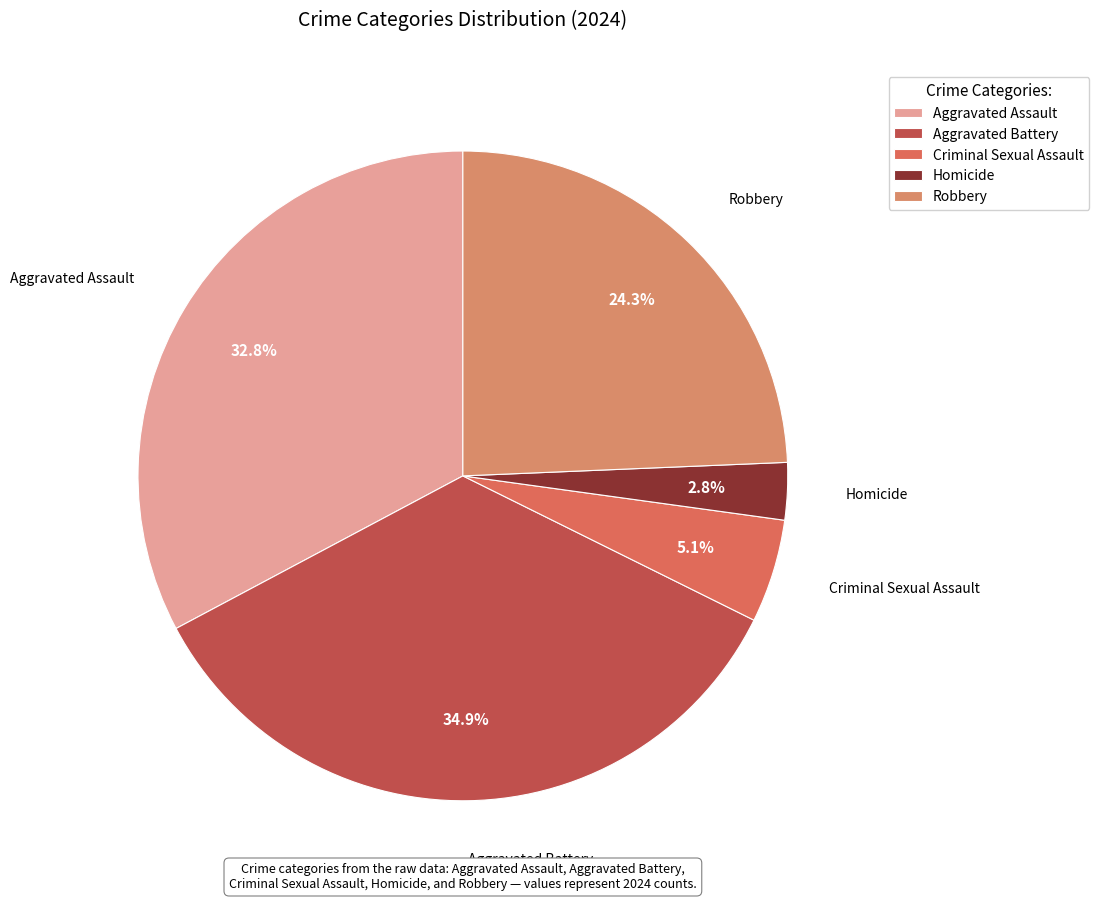

What is the ratio of the value at Criminal Sexual Assault to the value at Homicide?

1.8